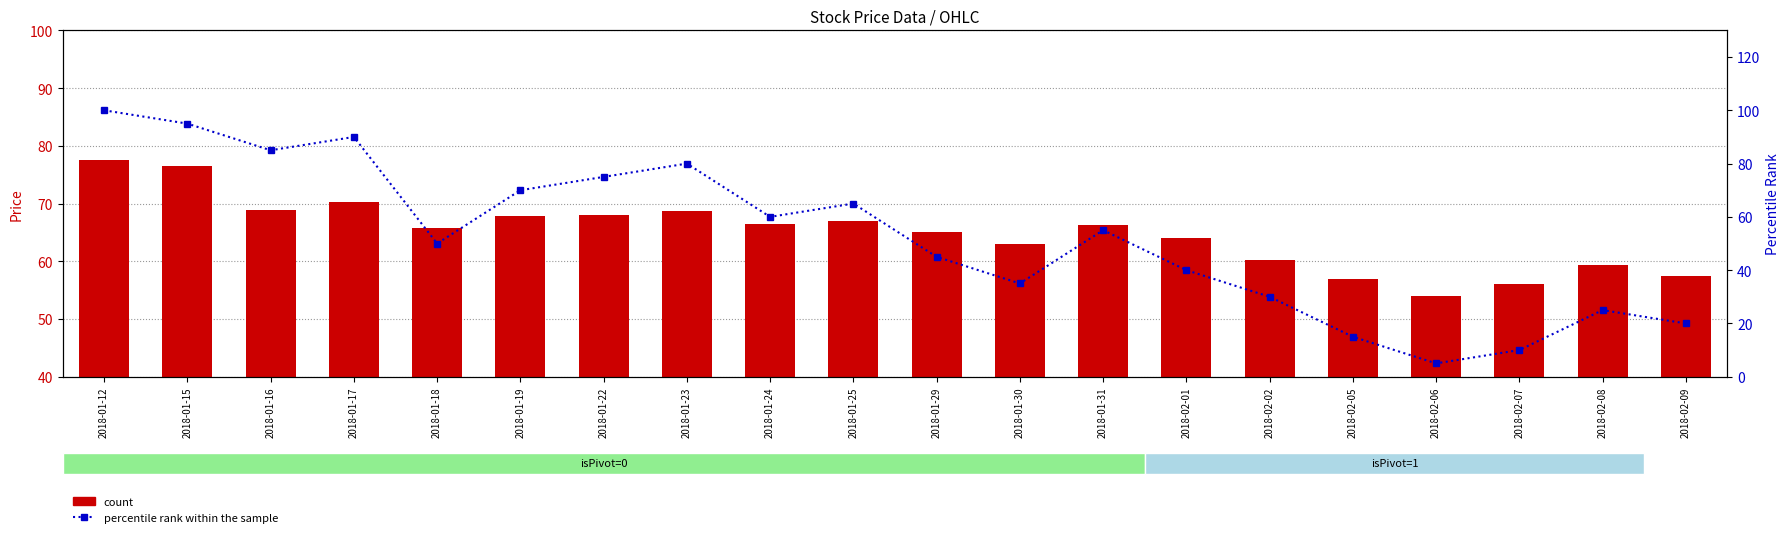

True or false: percentile rank within the sample has a value of 100.0 at 2018-01-12.

True